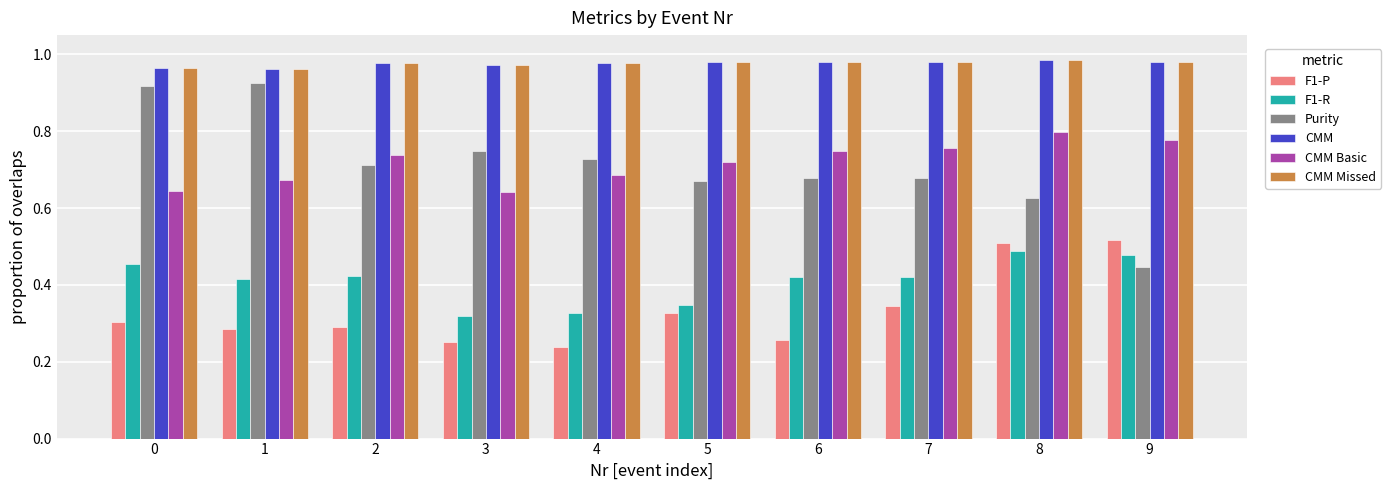

Are the bars horizontal?

No